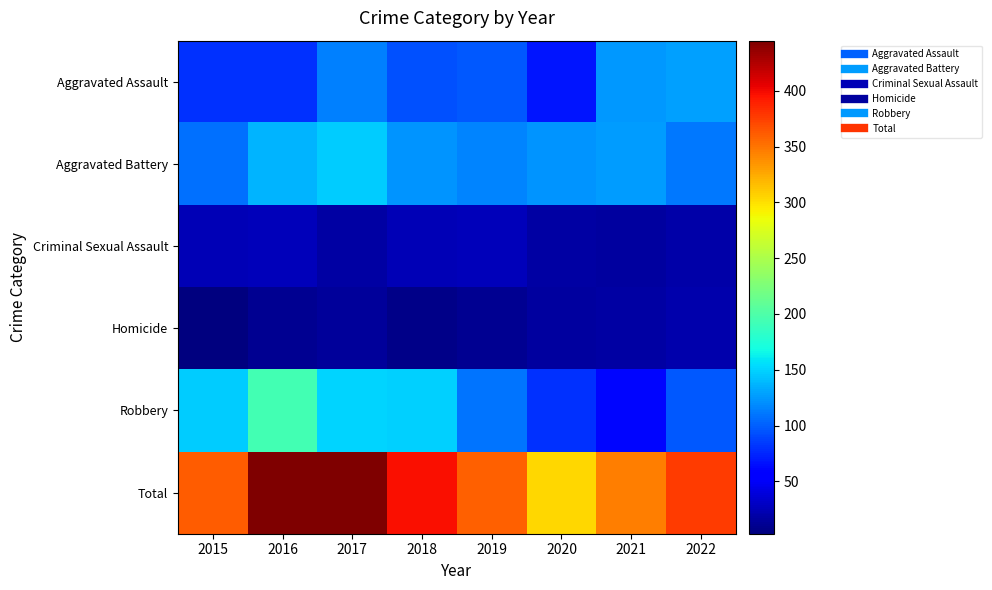

What is the total value across all series at 2016?

890